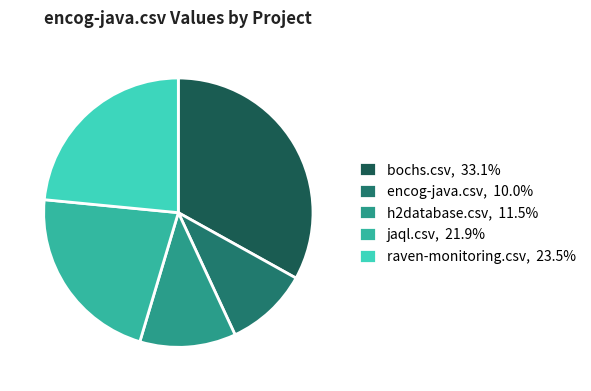

Rank the categories by value from highest to lowest.

bochs.csv, raven-monitoring.csv, jaql.csv, h2database.csv, encog-java.csv